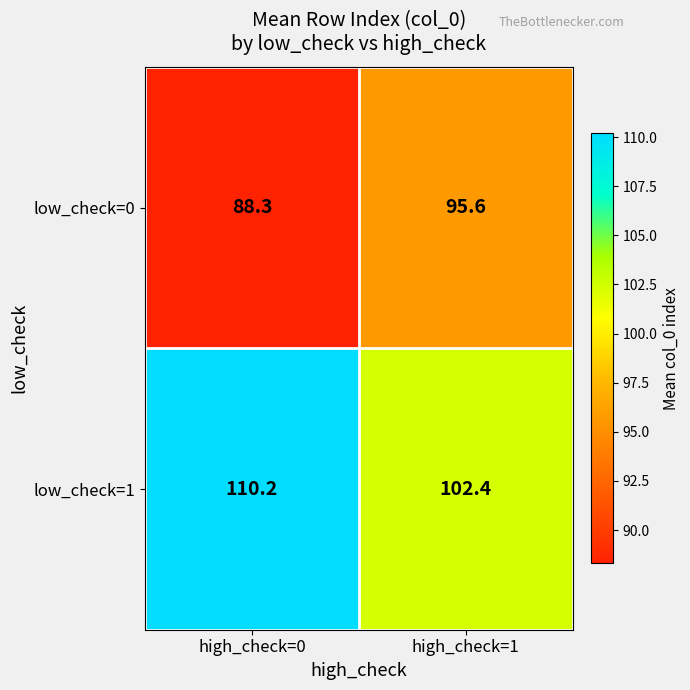

List the series in order of their overall mean, lowest first.

low_check=0, low_check=1